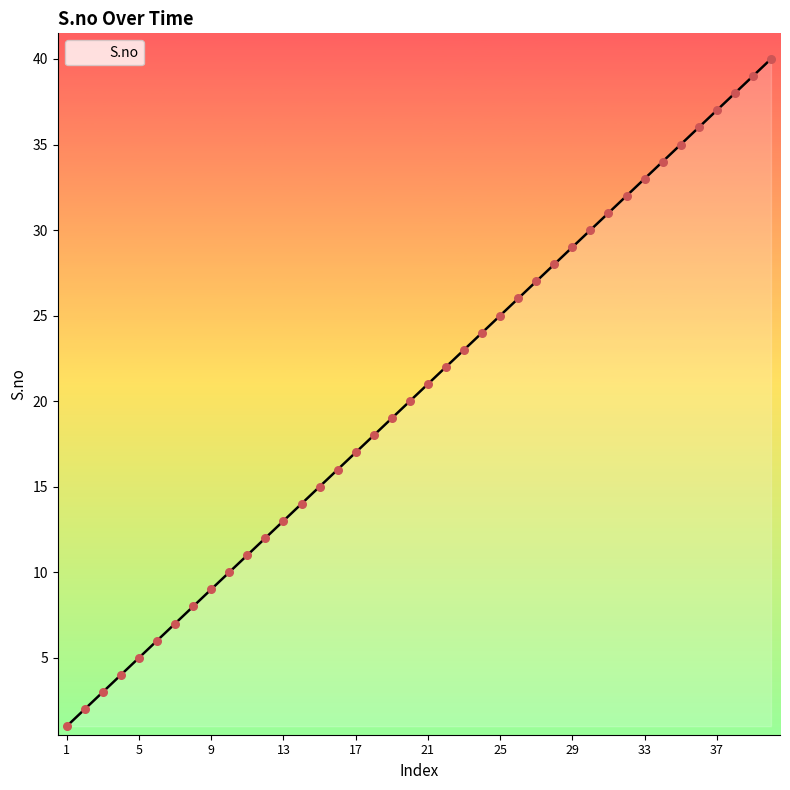

What is the greatest value displayed?

40